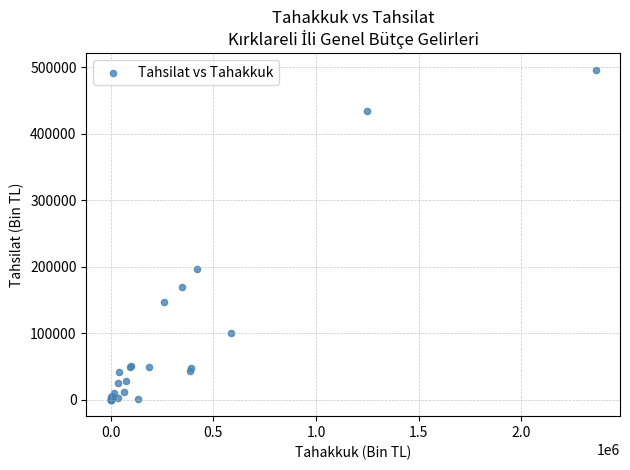

What Y value in the scatter plot is closest to 248367?

196520